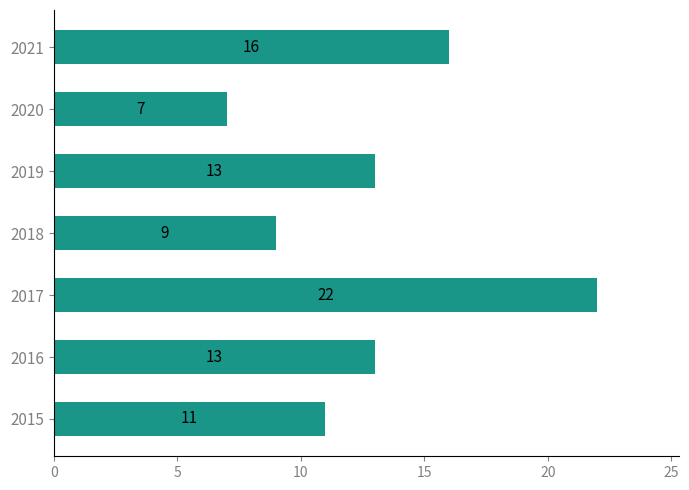

Read the value at 2017.

22